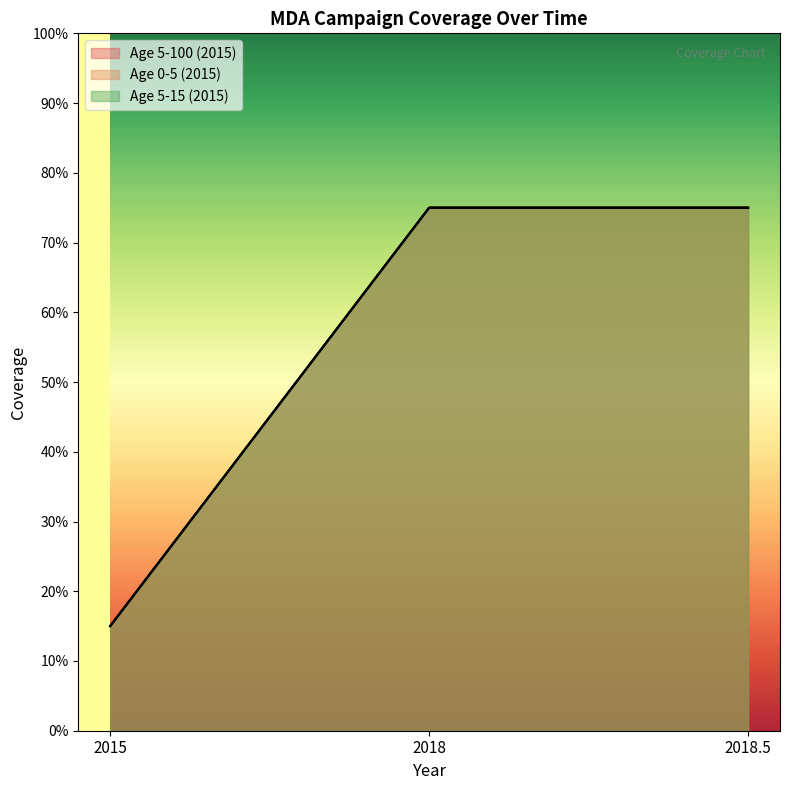

What is the highest value of the Age 5-100 (2015) series?

0.8